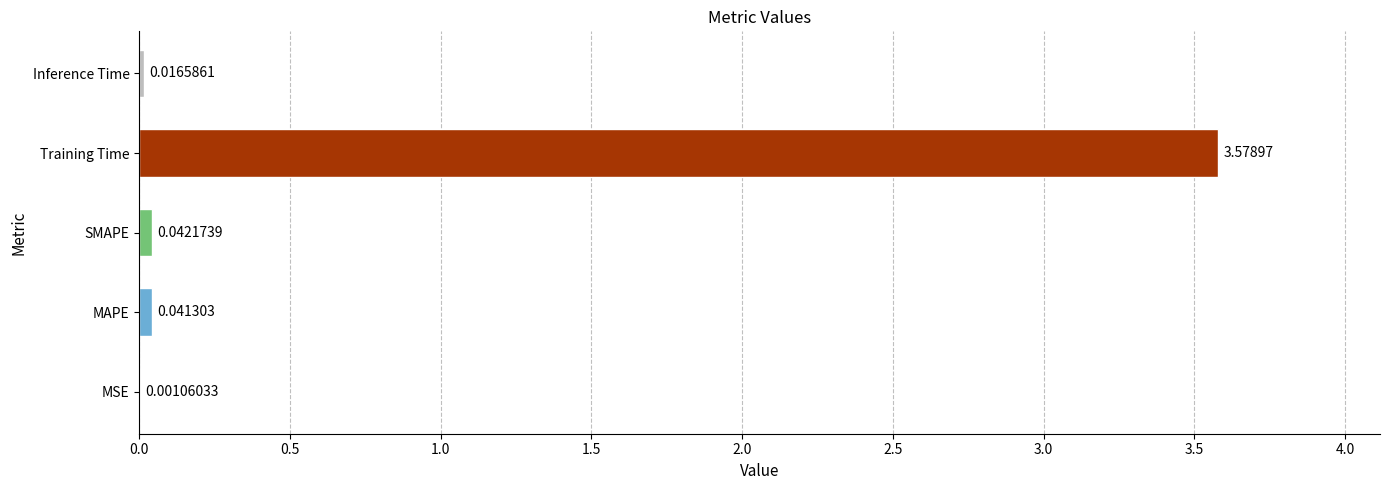

What is the average value?

0.7